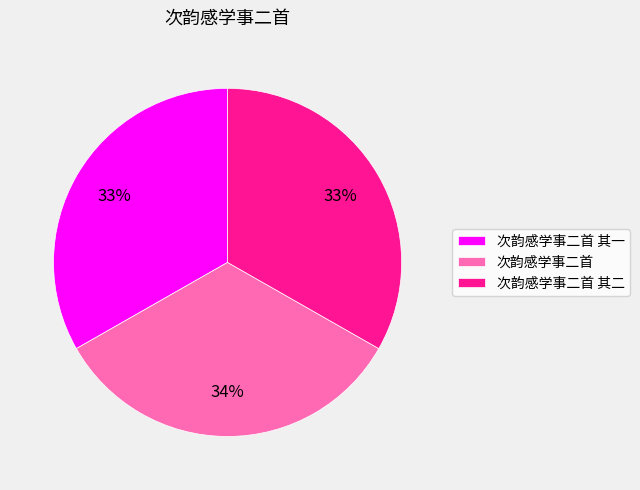

Is it true that 次韵感学事二首 is 21% of the pie?

False